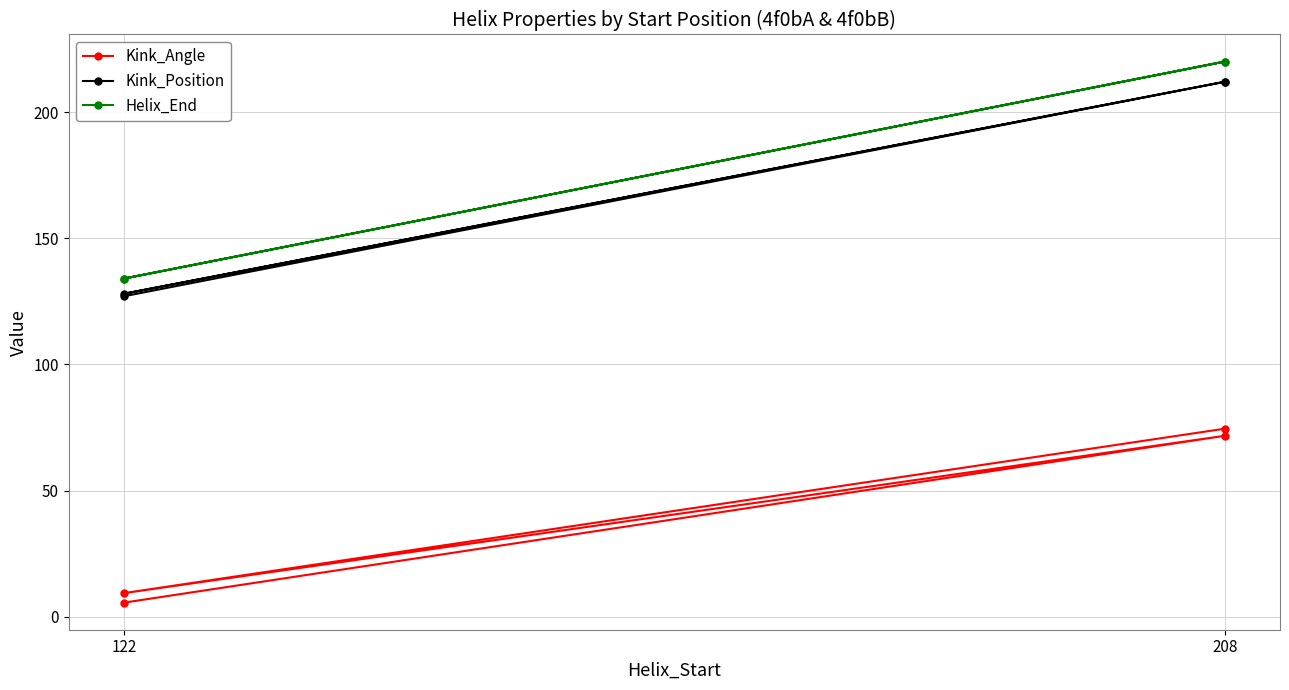

What is the greatest value displayed?

220.0